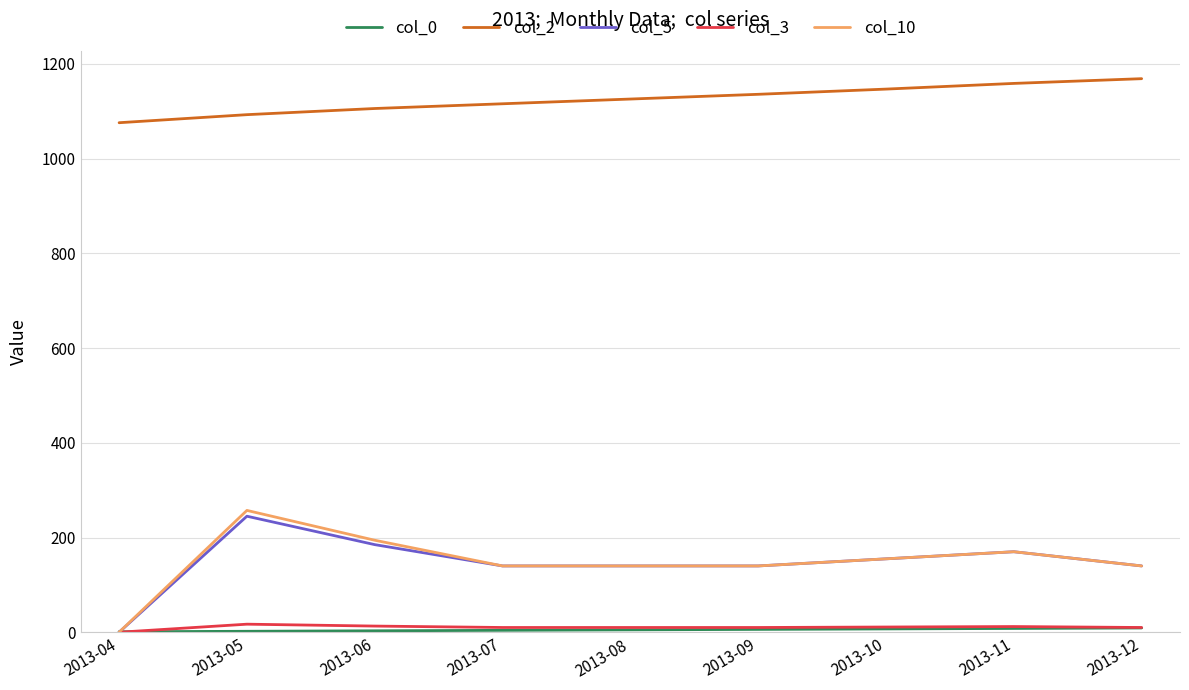

Which series has the largest total across all categories?

col_2